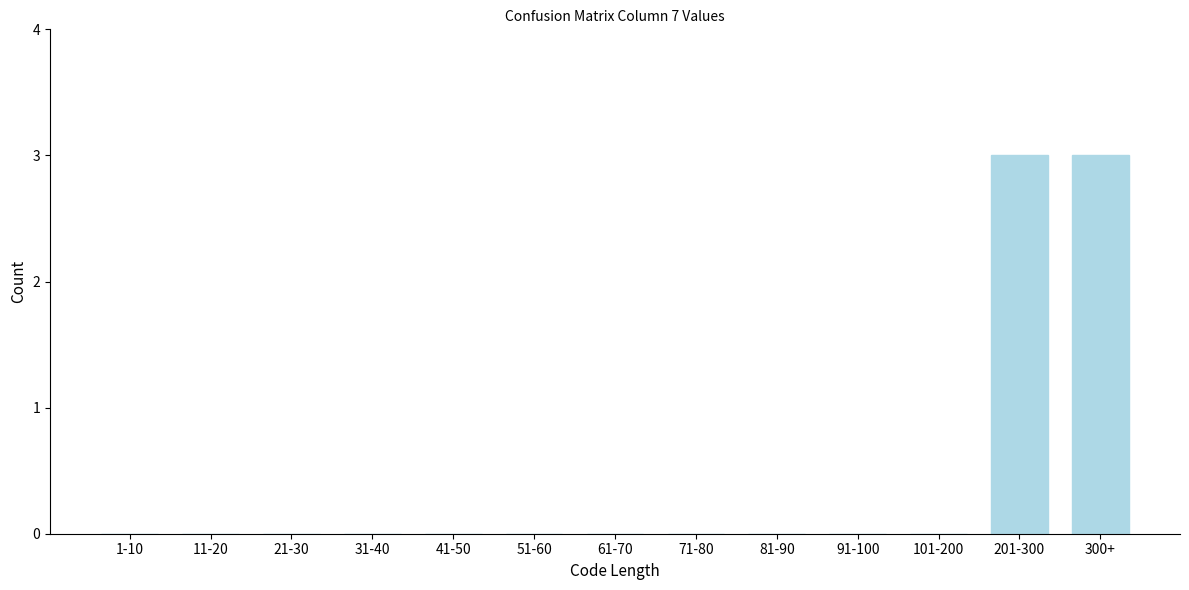

Reading right to left, list all the values displayed in this chart.

300+=3	201-300=3	101-200=0	91-100=0	81-90=0	71-80=0	61-70=0	51-60=0	41-50=0	31-40=0	21-30=0	11-20=0	1-10=0